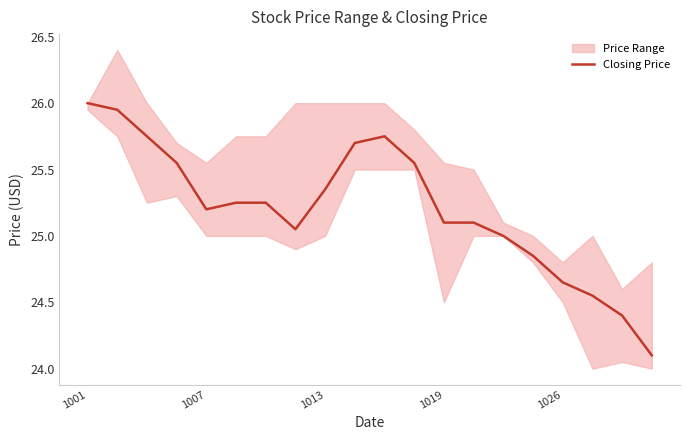

What is the value of the 19th point from the left?

24.4